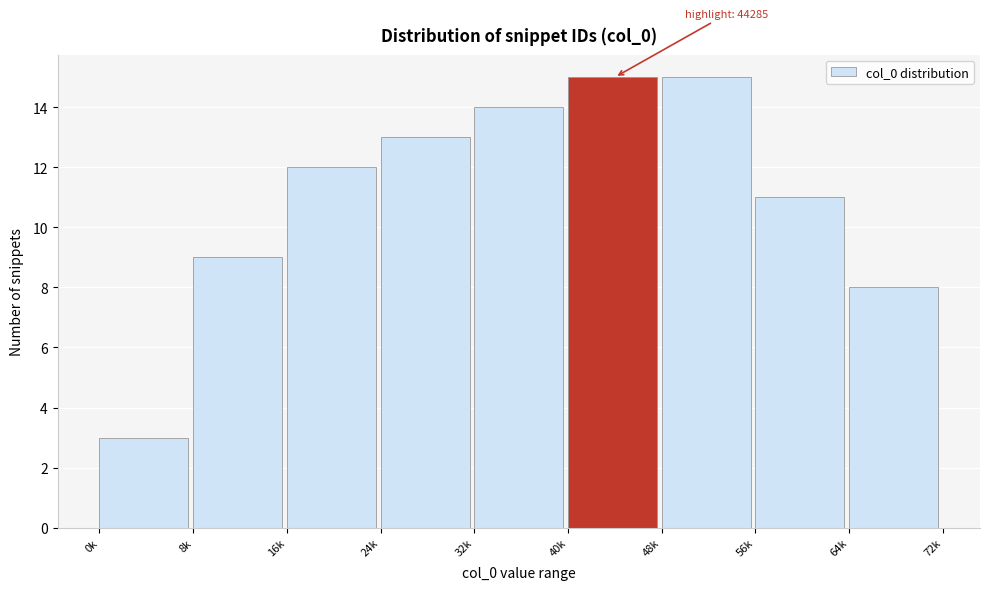

Reading left to right, list all the values displayed in this chart.

0k=3	8k=9	16k=12	24k=13	32k=14	40k=15	48k=15	56k=11	64k=8